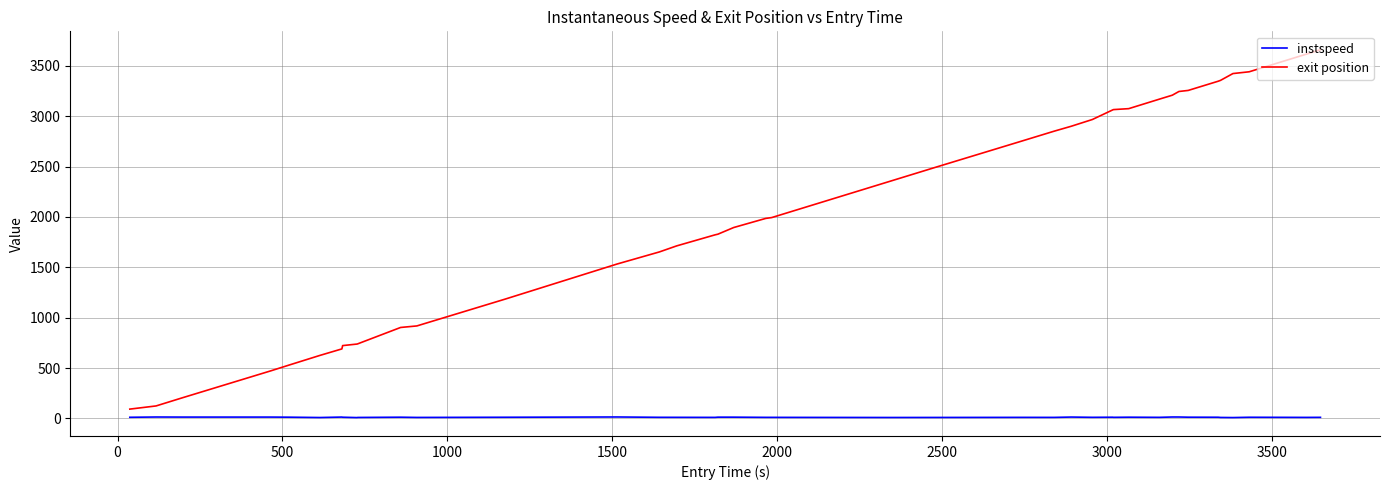

What are all the series names shown in the legend?

instspeed, exit position